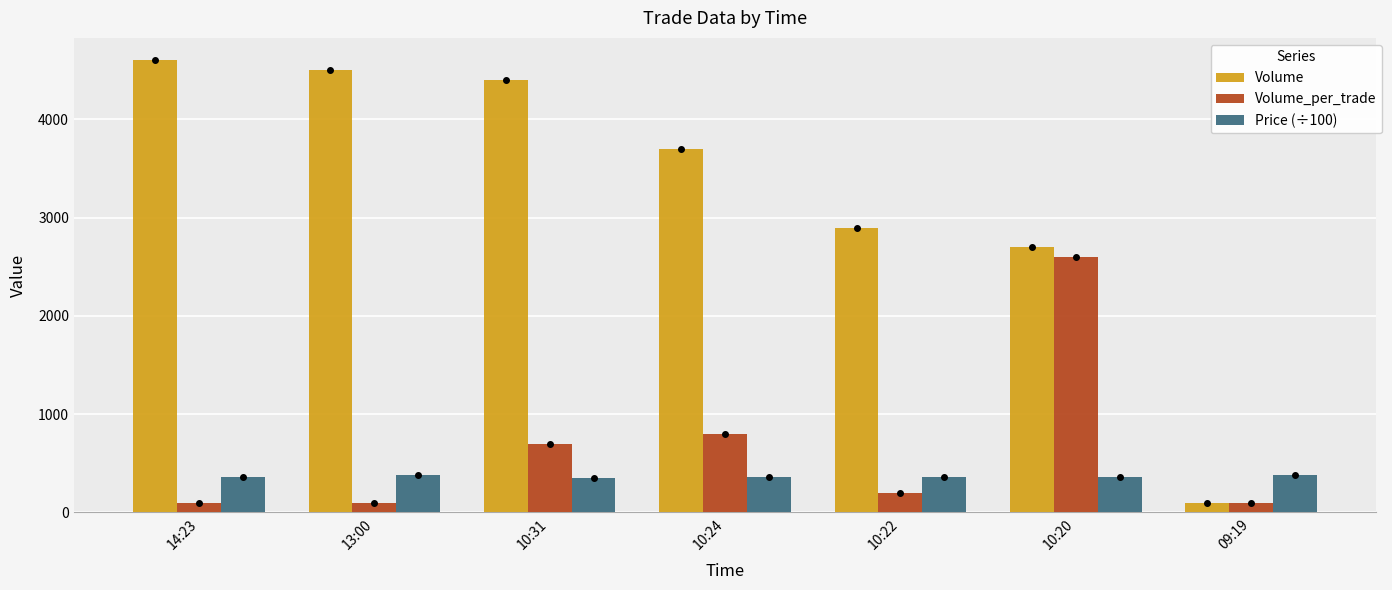

Are the bars horizontal?

No